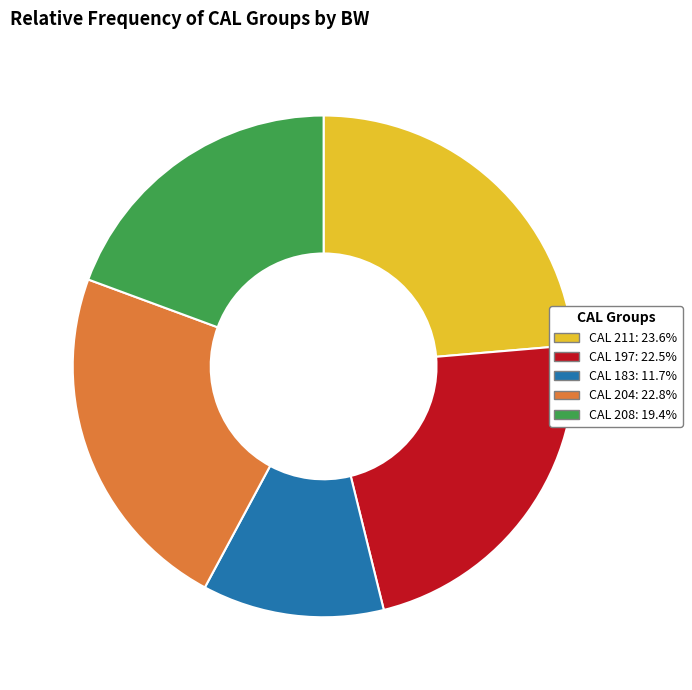

What is the ratio of the value at CAL 183: 11.7% to the value at CAL 211: 23.6%?

0.5